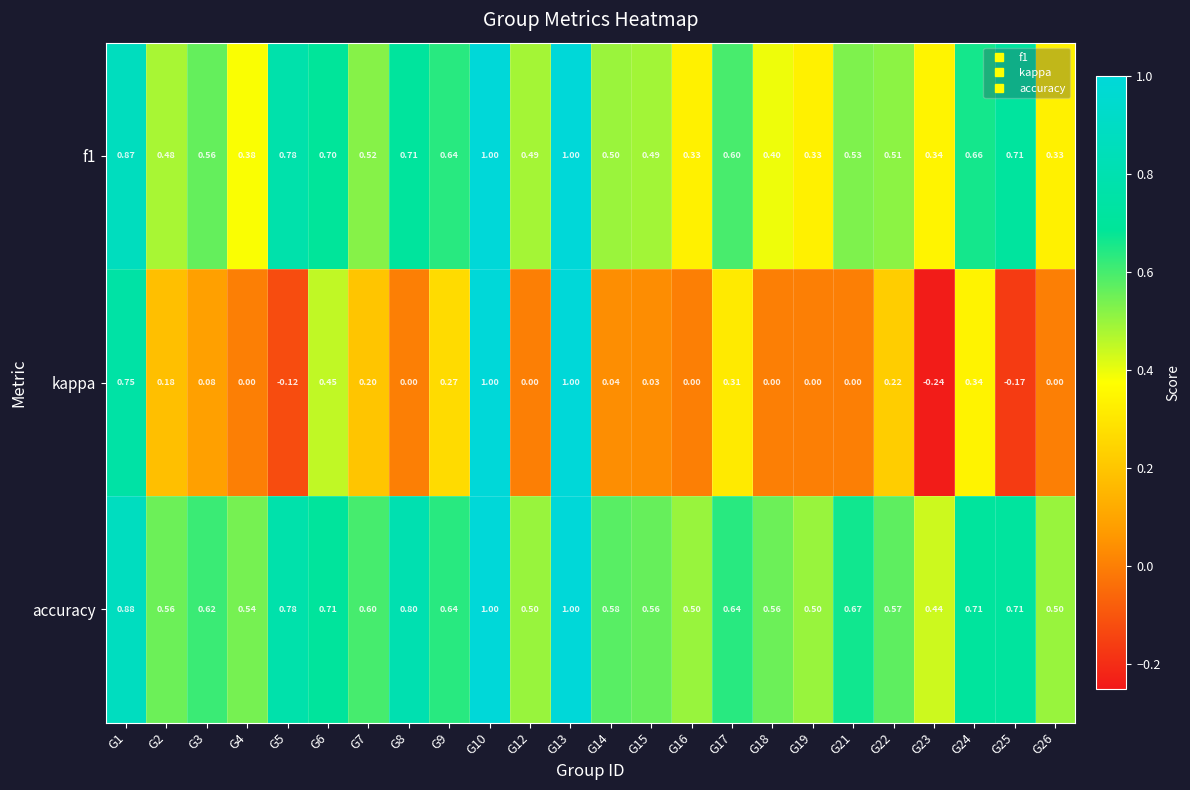

Which series has the largest range (max minus min)?

kappa